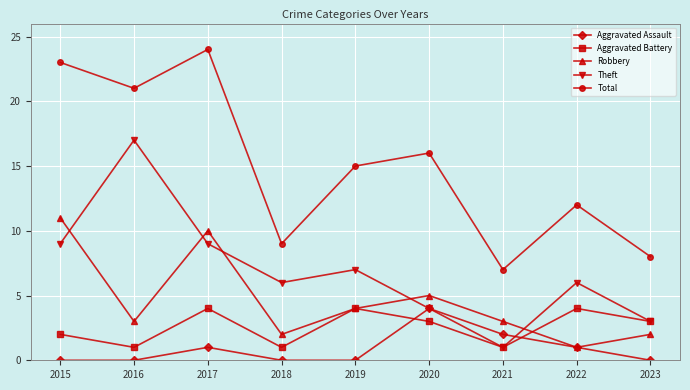

At which category does Robbery reach its first local valley?

2016